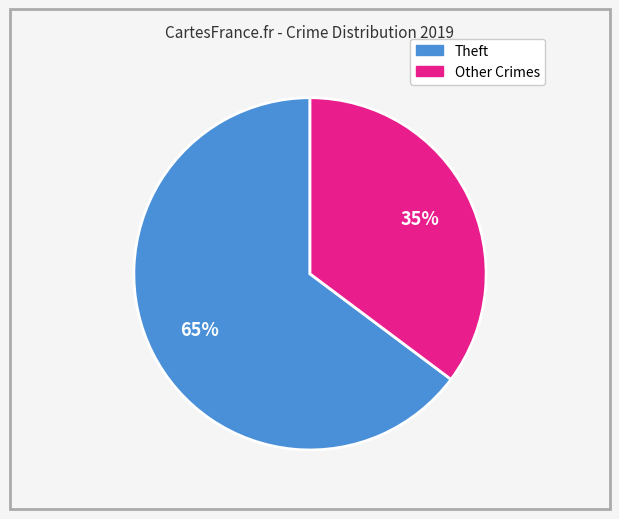

To the nearest percent, what is the difference between the largest and smallest slice percentages?

30%